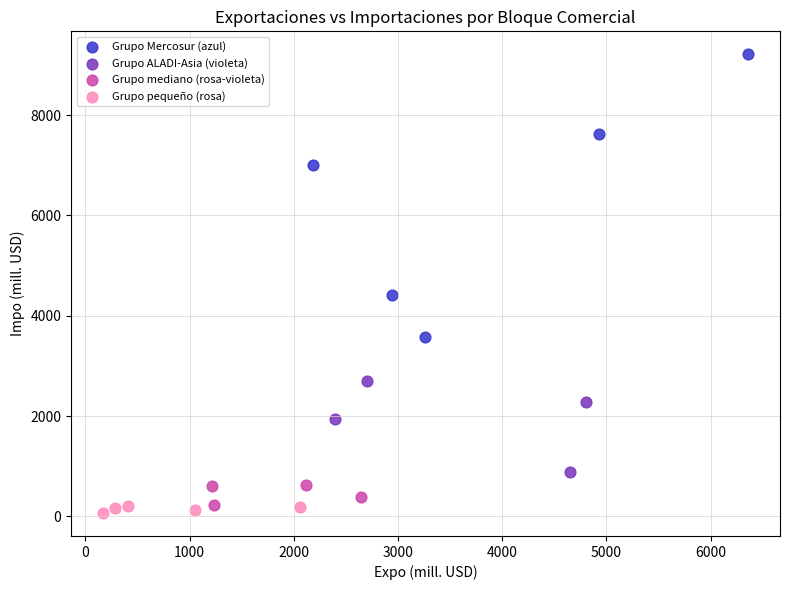

Which series has the widest spread of Y values?

Grupo Mercosur (azul)